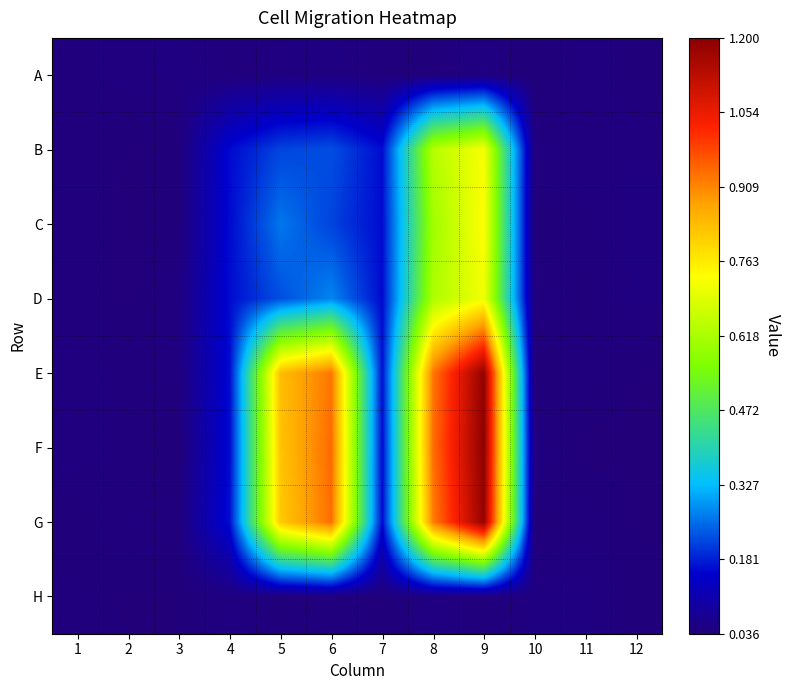

At 11, list the series in order from largest to smallest.

H, B, A, E, C, G, D, F